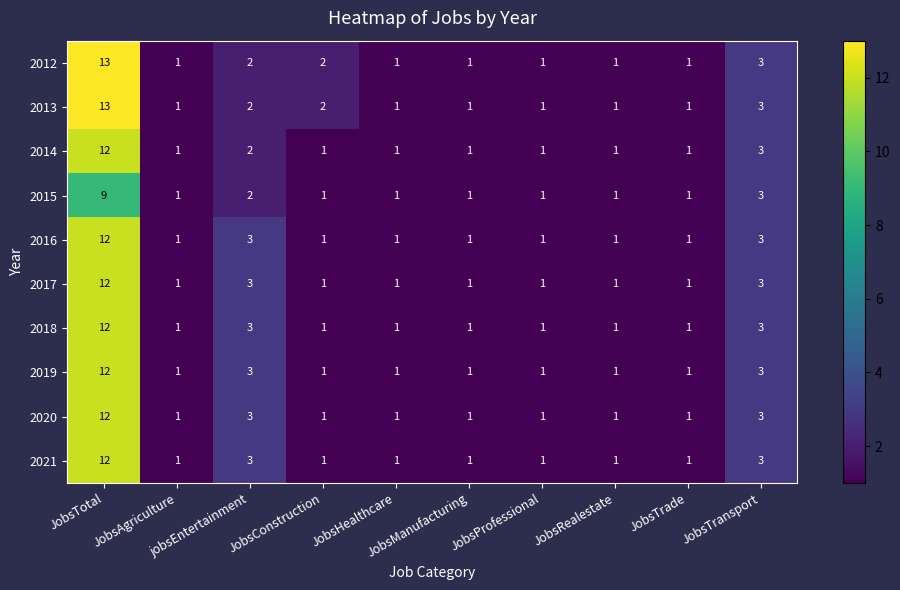

At how many categories does at least one series exceed 7?

1